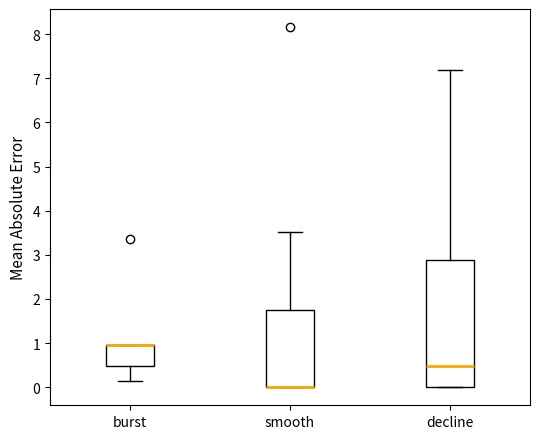

Which box is the tallest, from its lower edge to its upper edge?

decline